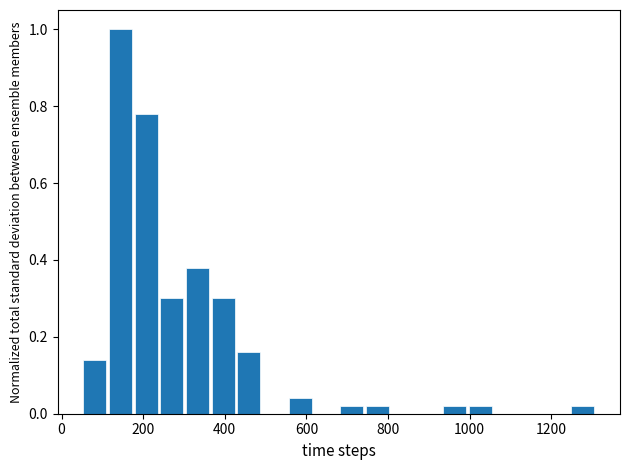

Around what value on the x-axis is the tallest bar? Give the approximate position of its centre, as read against the axis.

140